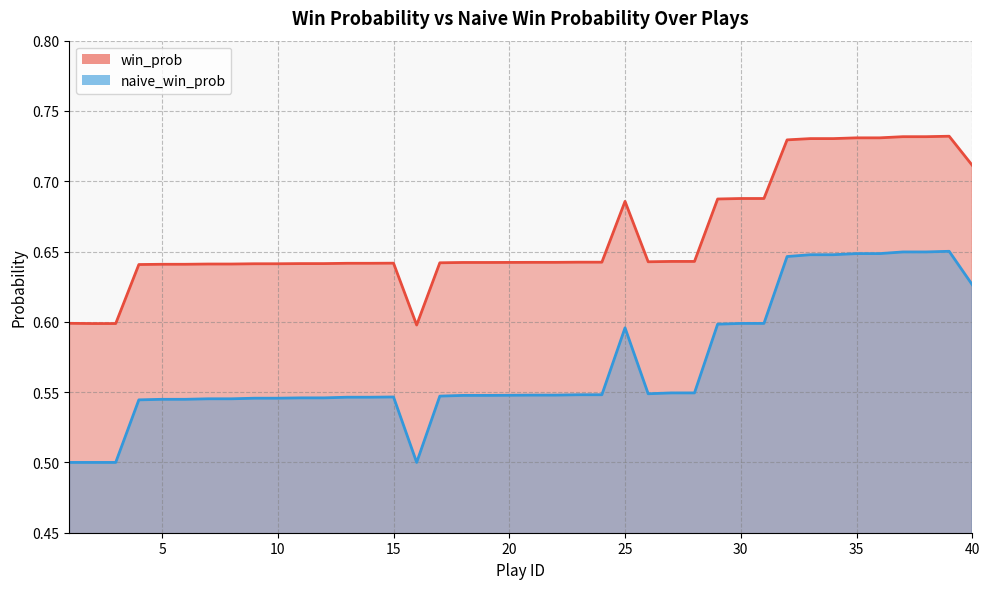

True or false: naive_win_prob has a value of 0.2 at 17.

False